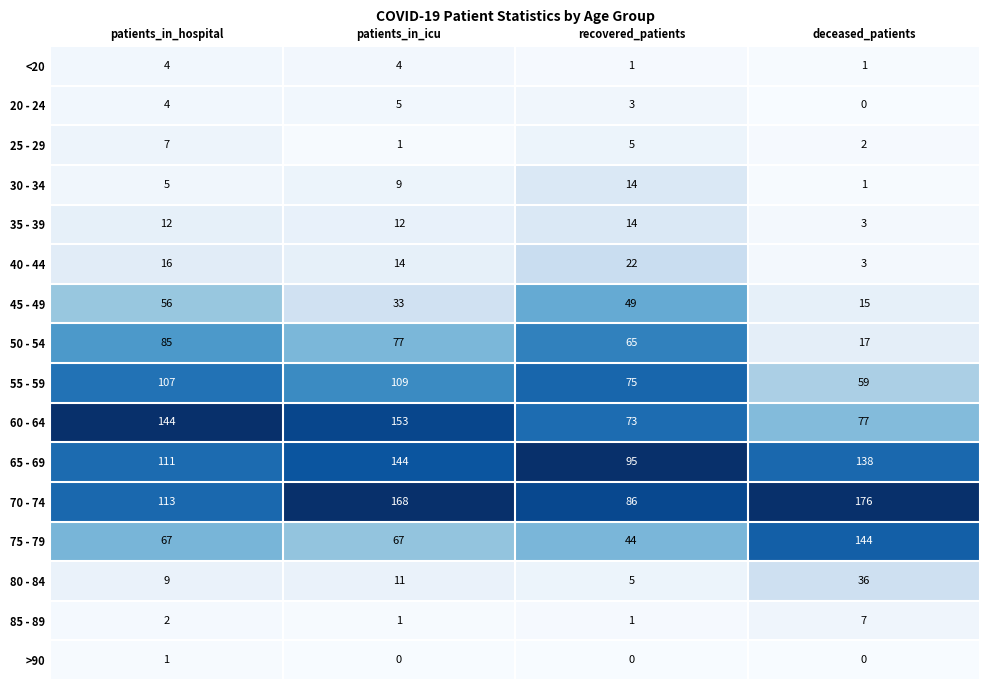

Which series has the largest range (max minus min)?

75 - 79